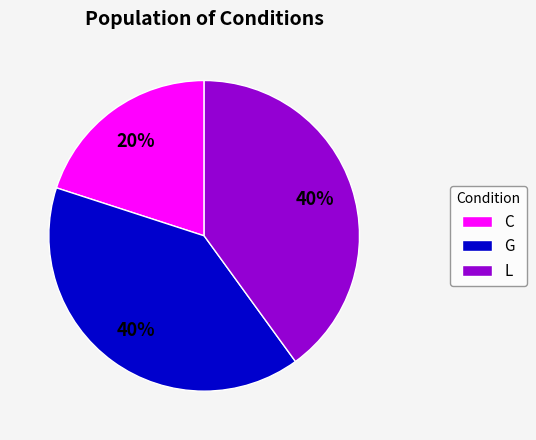

Do G and L together represent more than half of the pie?

Yes